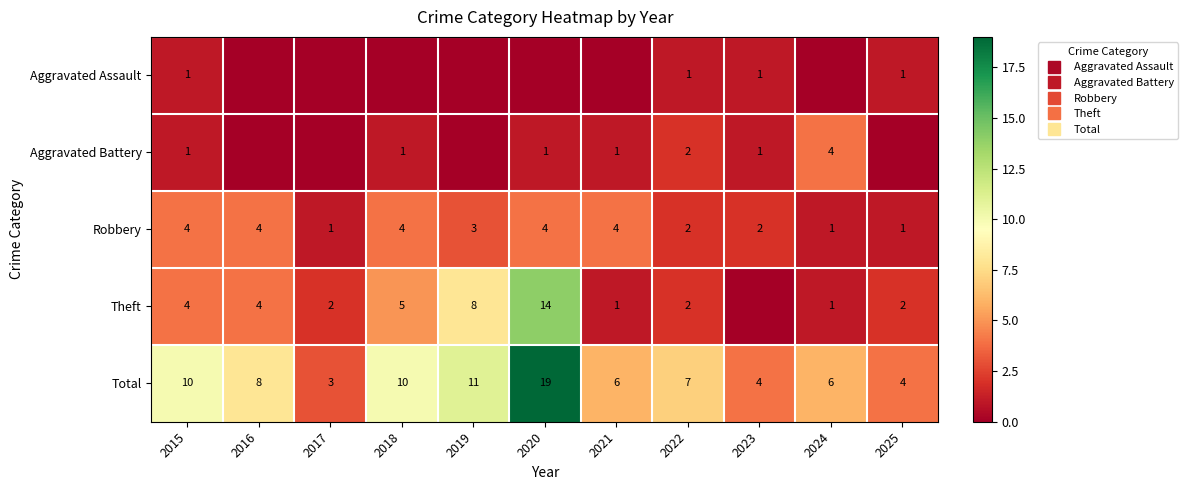

Is it true that Theft equals 2 at 2016?

False